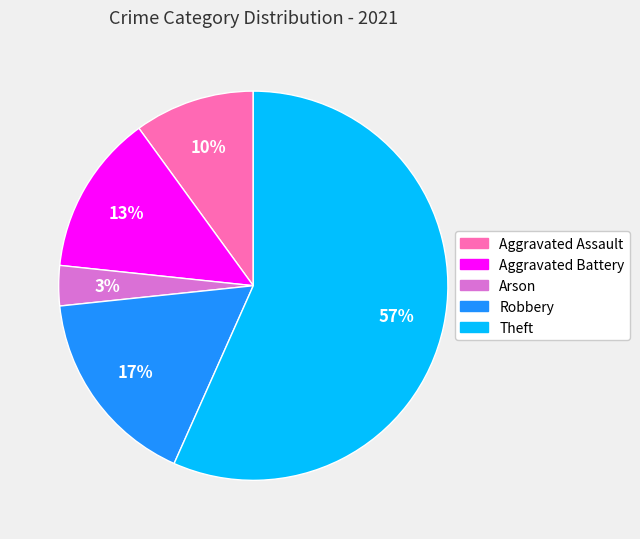

Does any single category account for the majority?

Yes